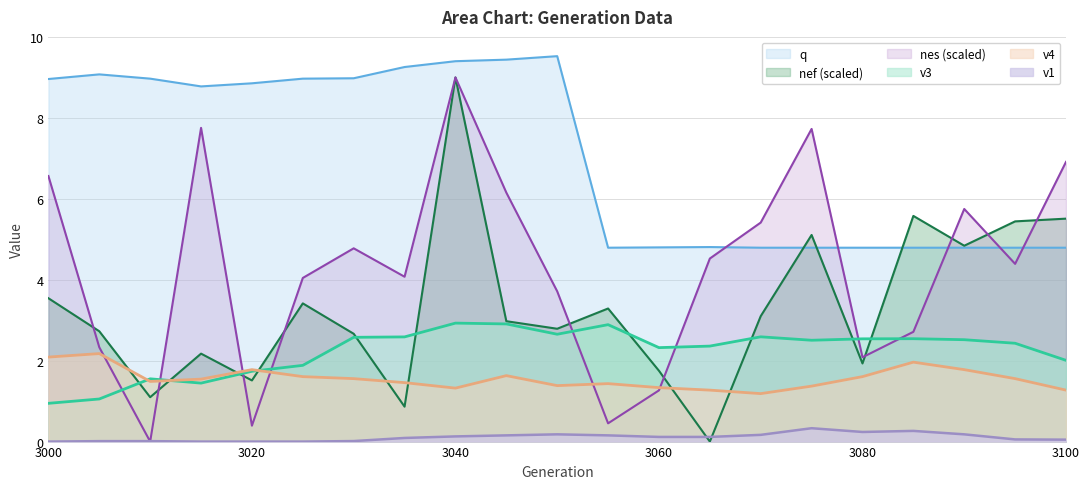

At which category does v1 reach its first local valley?

3080